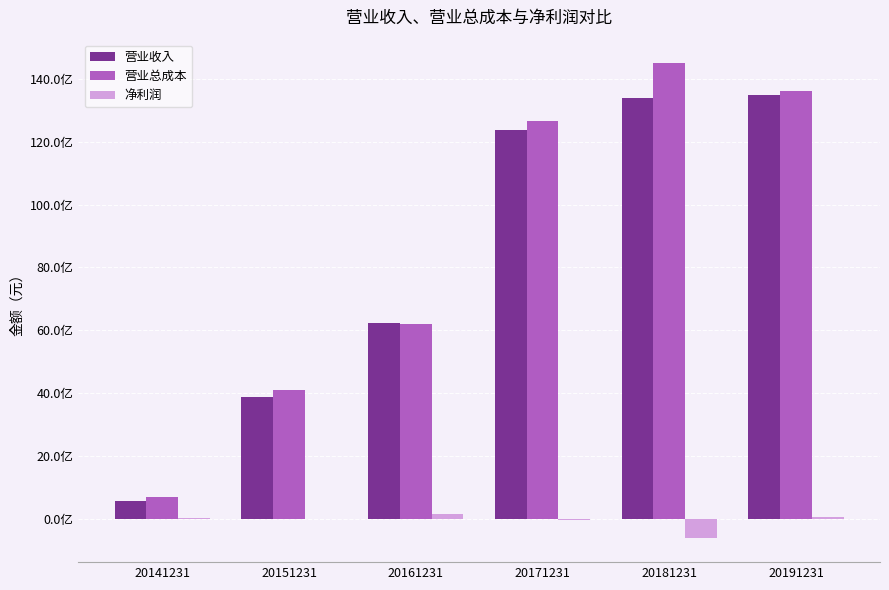

Are the bars horizontal?

No